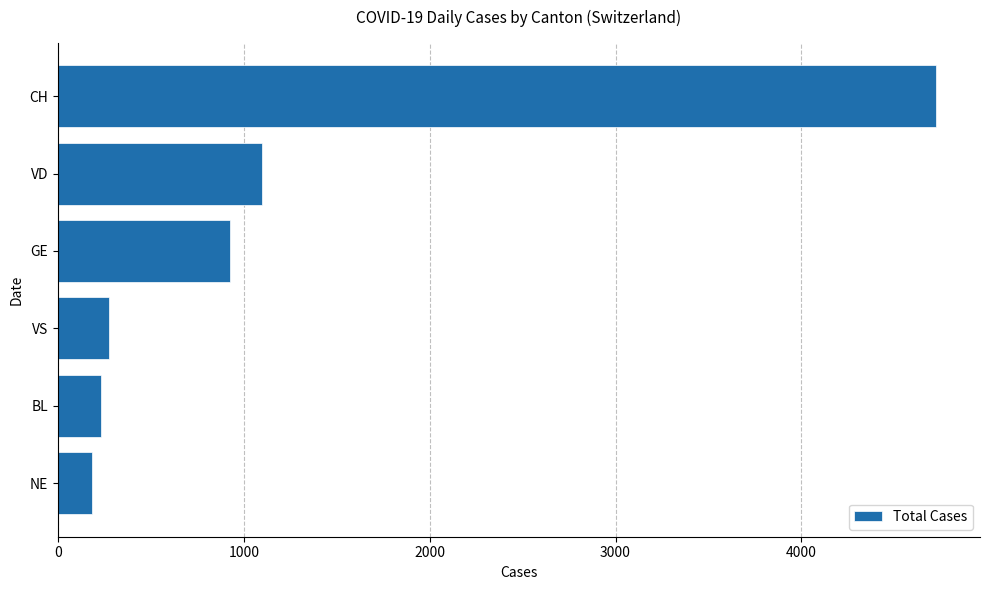

What is the difference between the maximum and minimum values?

4544